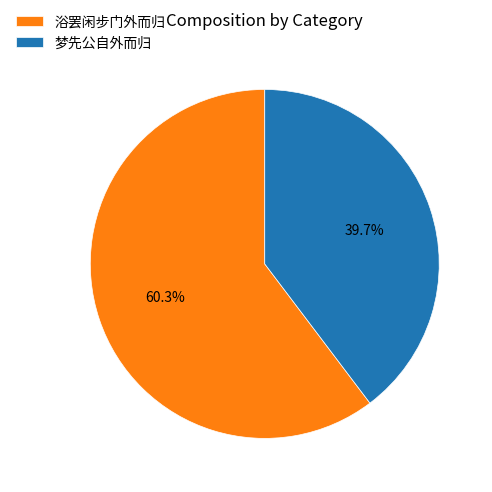

What is the majority slice?

浴罢闲步门外而归